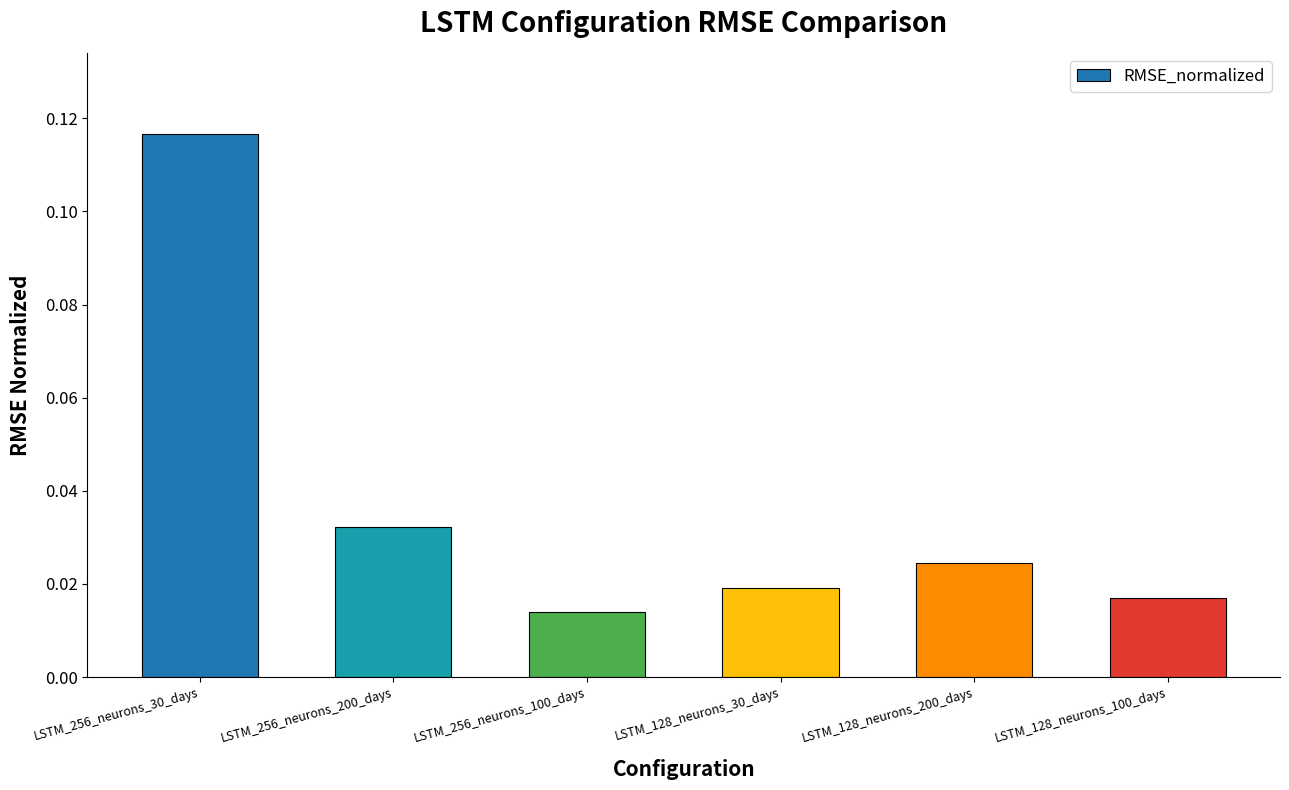

Which has a higher value, LSTM_256_neurons_100_days or LSTM_256_neurons_30_days?

LSTM_256_neurons_30_days